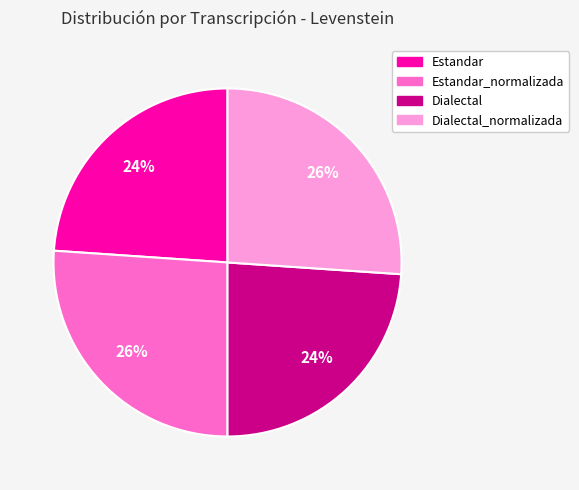

To the nearest percent, what percentage of the pie is Estandar_normalizada?

26%